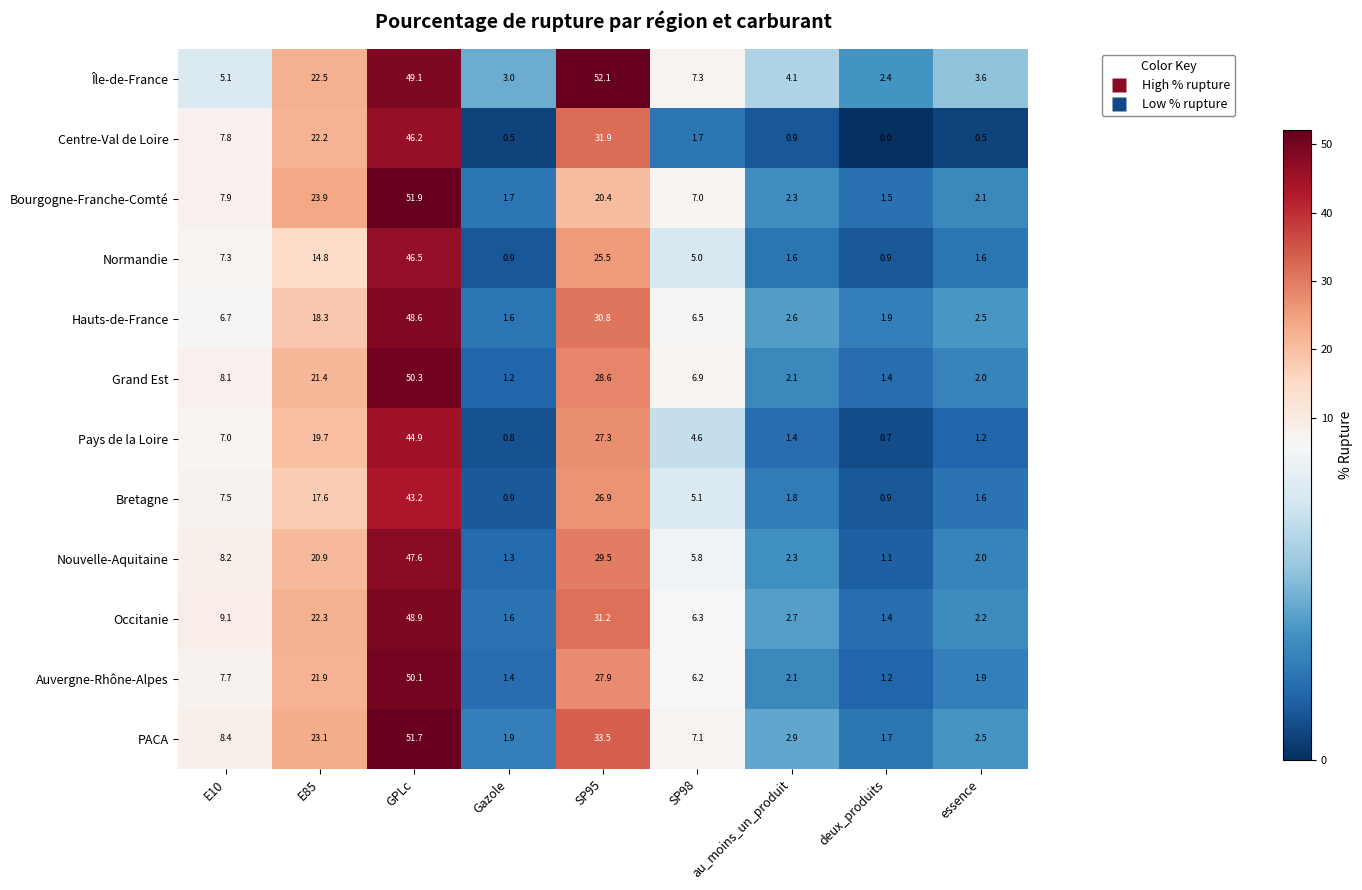

Count the number of data series in this chart.

12